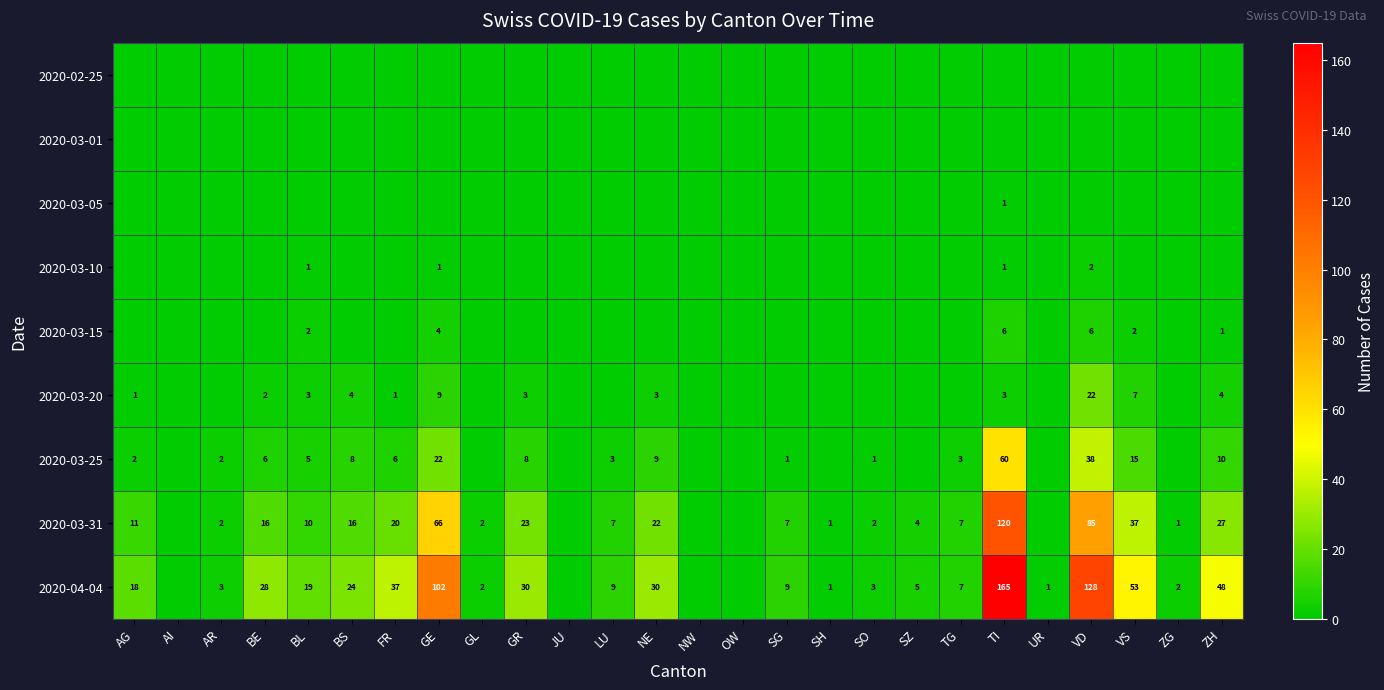

Between NE and UR, which is larger?

NE